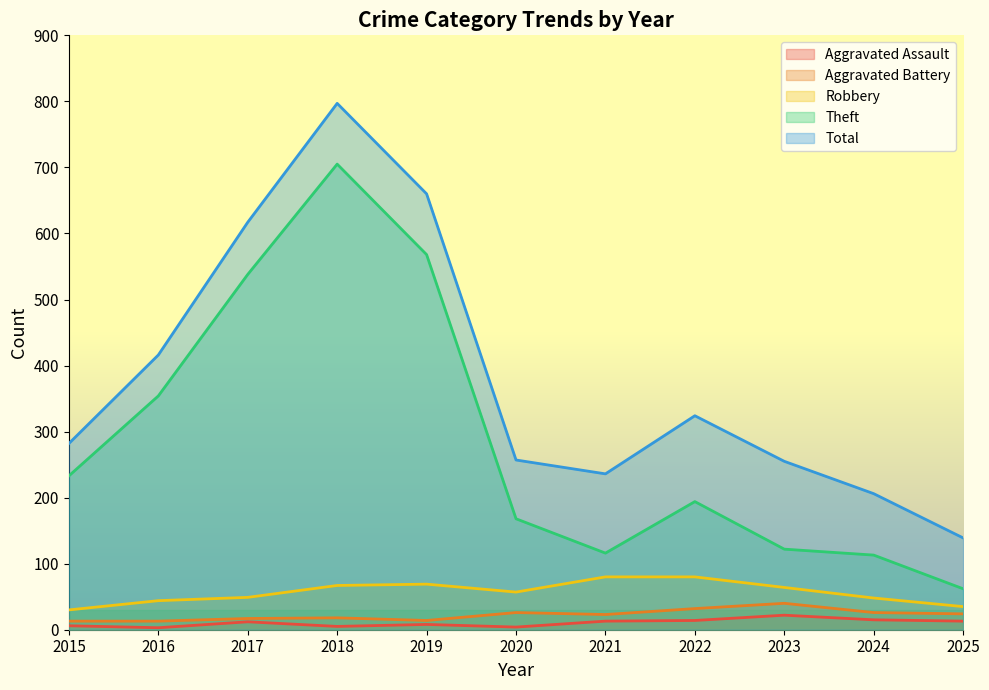

What is the value of the Aggravated Assault point at the 1st from the left?

6